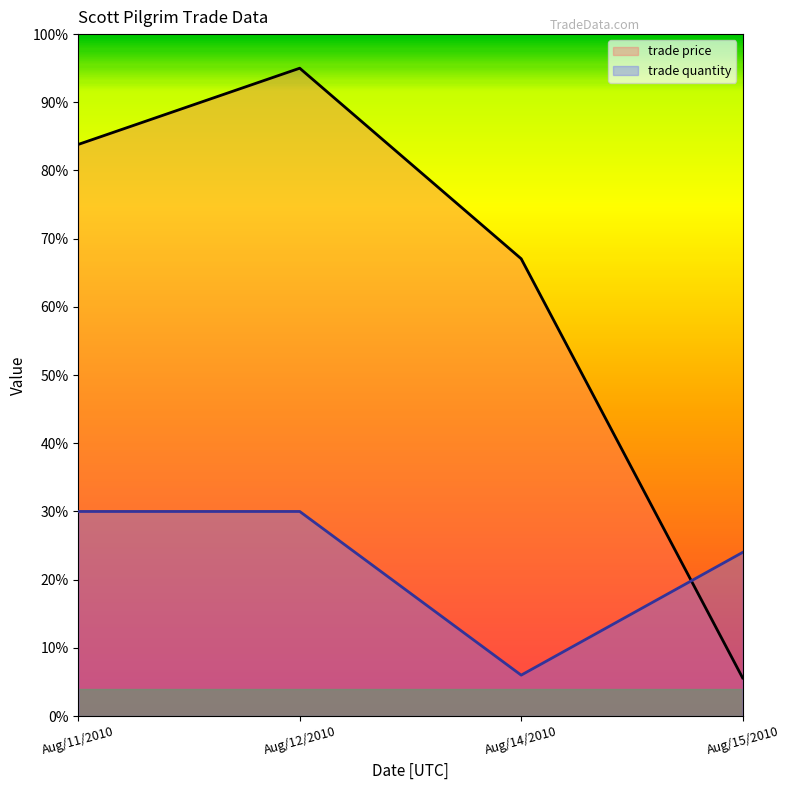

What is the total value across all series at Aug/12/2010?

125.0